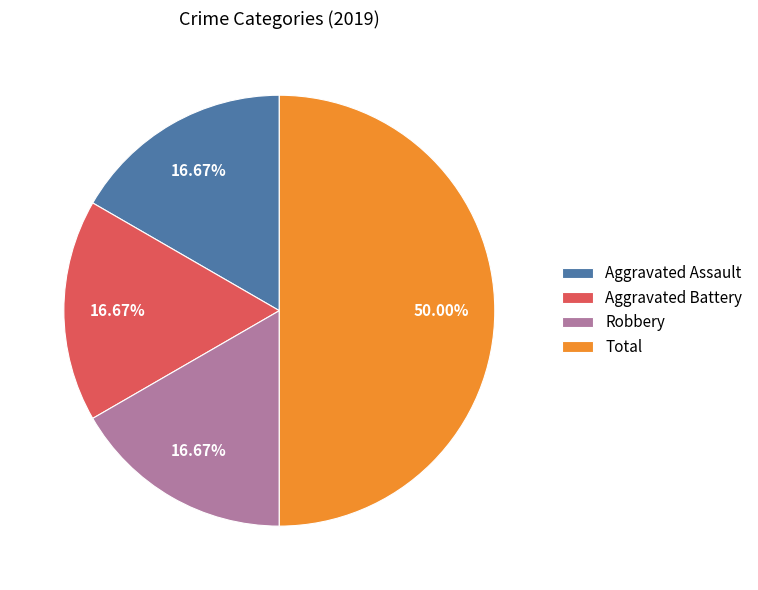

Between Total and Aggravated Battery, which is larger?

Total